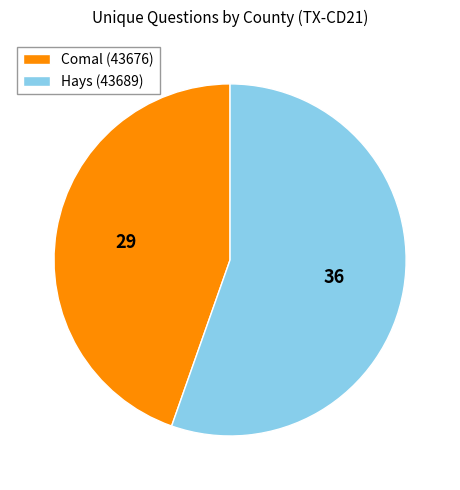

Which has a higher value, Comal (43676) or Hays (43689)?

Hays (43689)